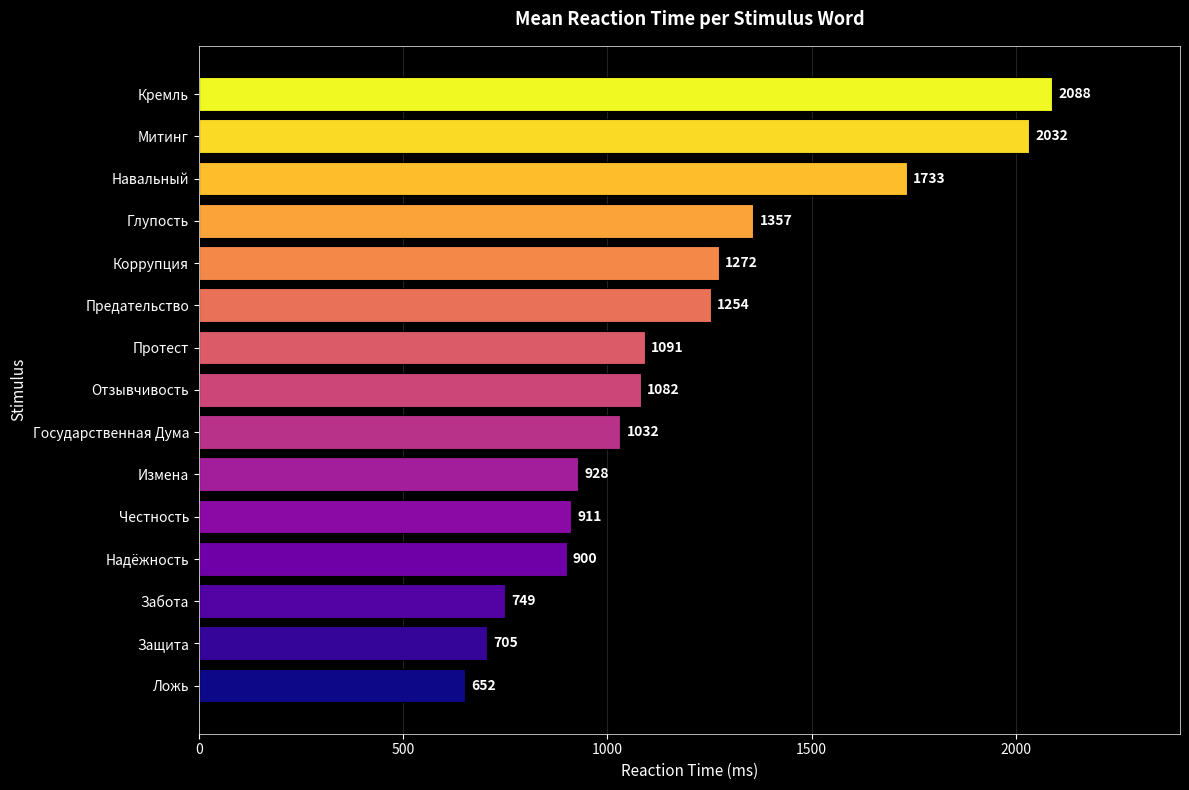

What is the change in value from Государственная Дума to Коррупция?

+240